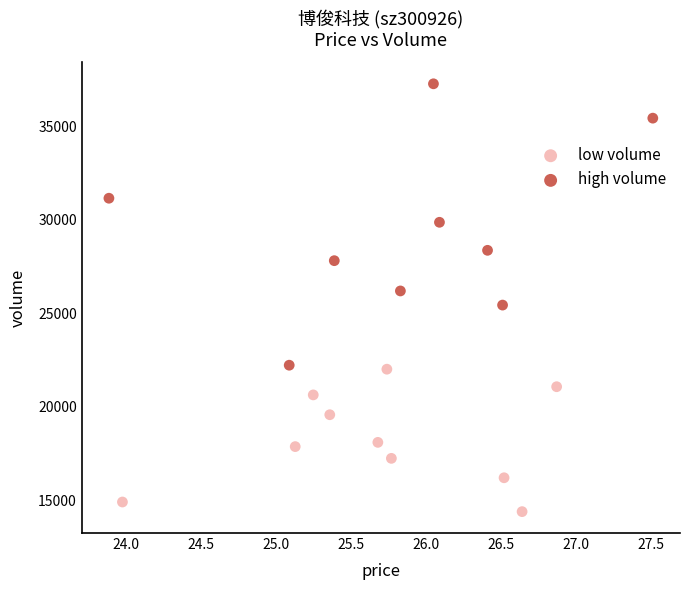

Which series has the largest Y range (max minus min)?

high volume